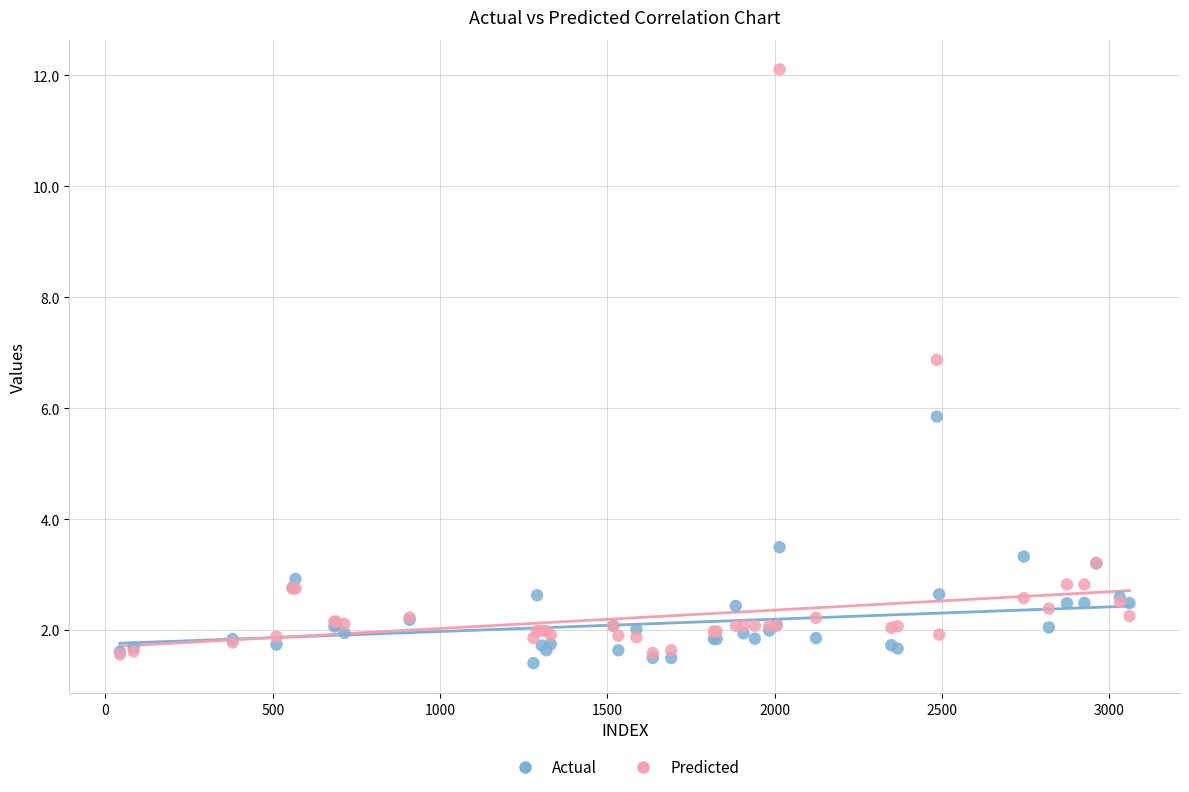

Which series reaches the maximum Y coordinate?

Predicted